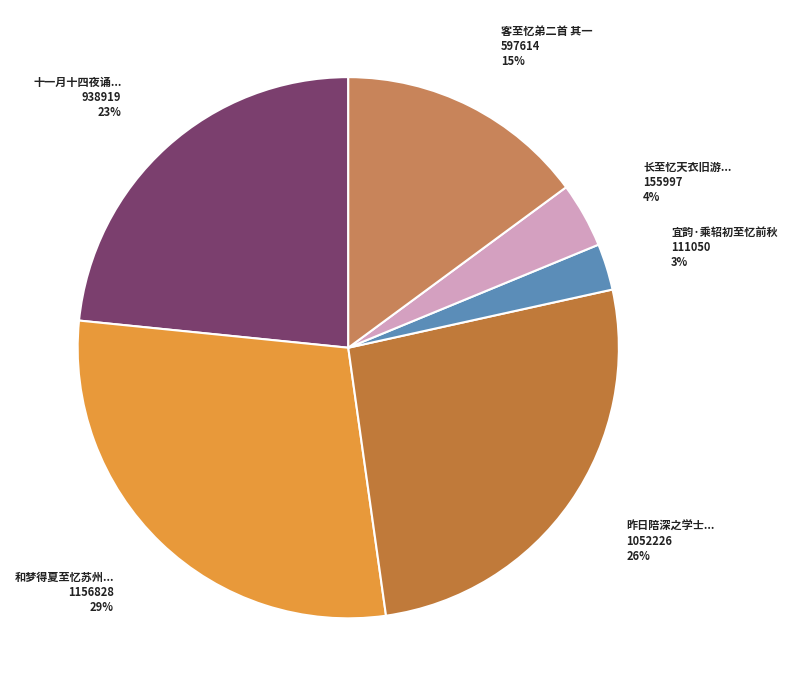

Is there any slice that represents more than half of the pie?

No